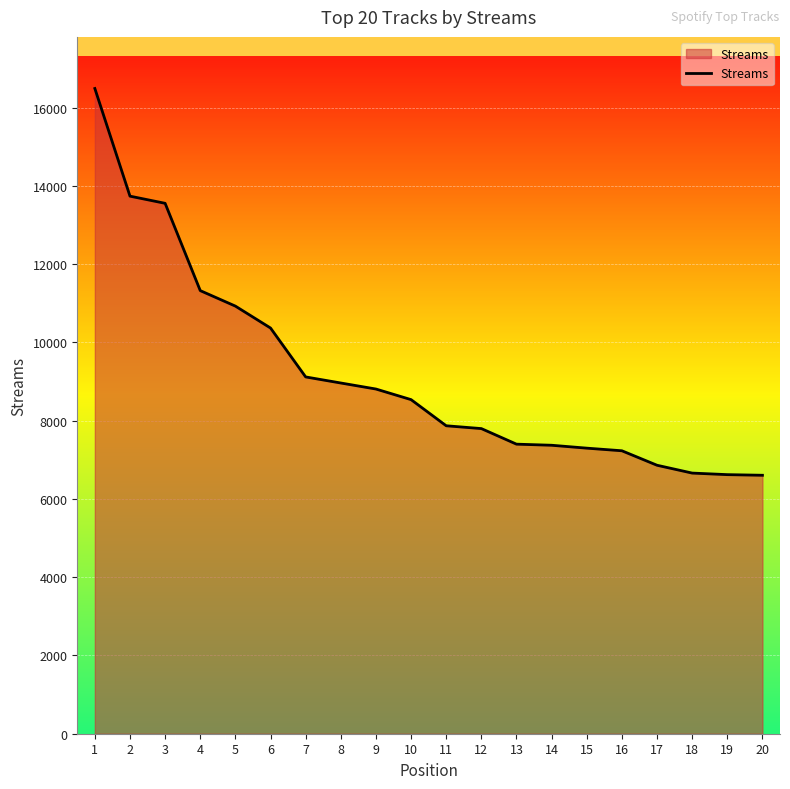

Between 11 and 16, which is larger?

11